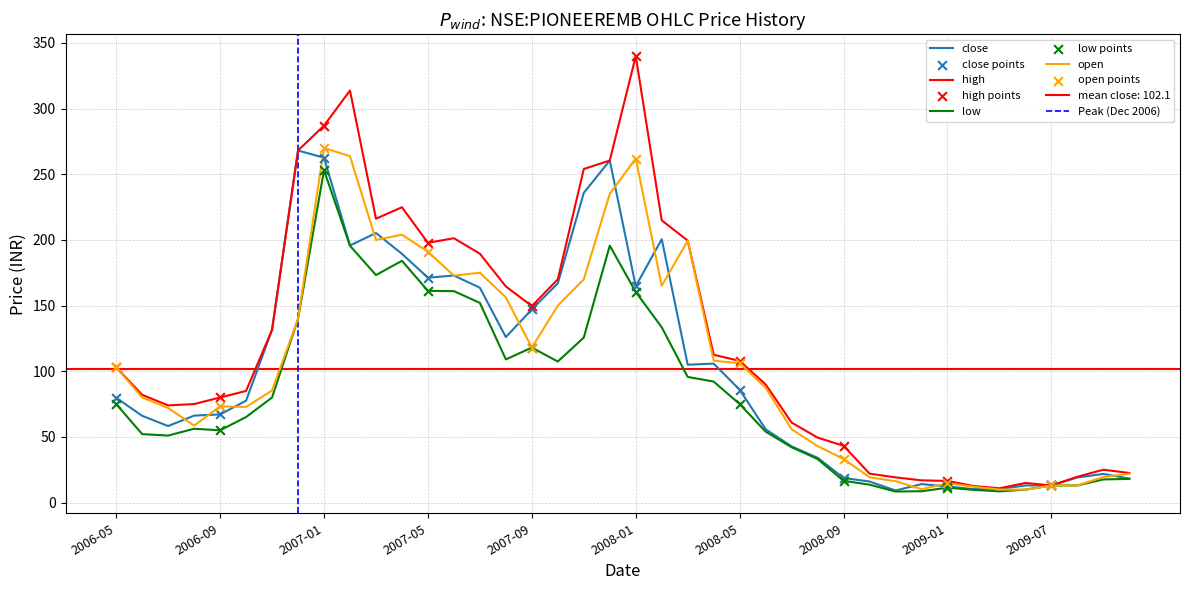

Which series has the largest total across all categories?

high